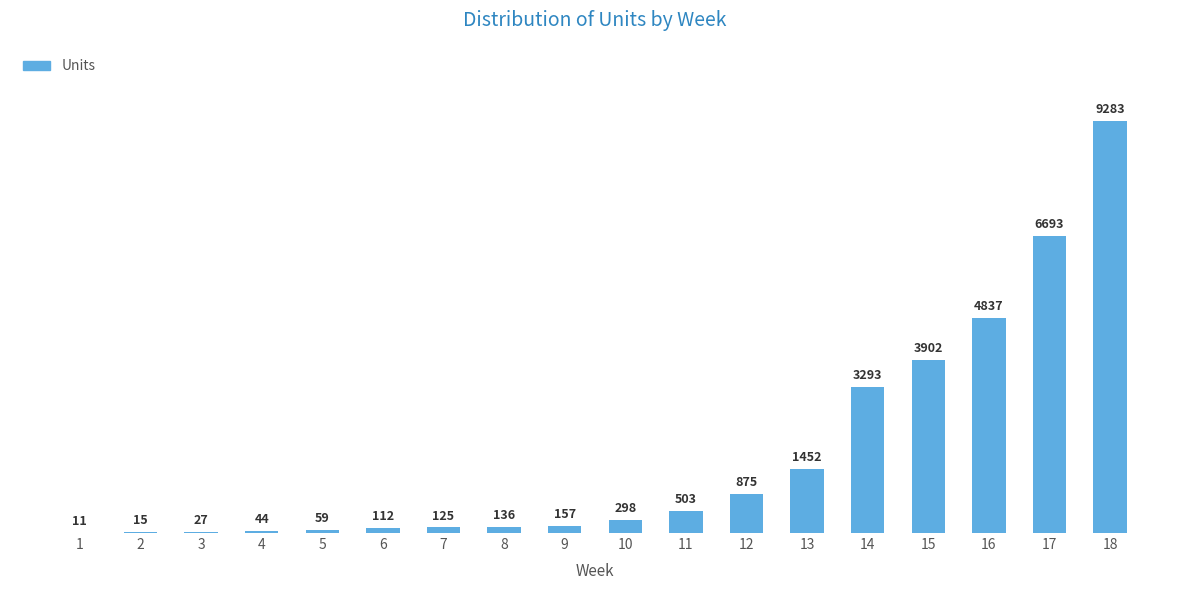

Are the bars grouped side by side (vs. stacked)?

No